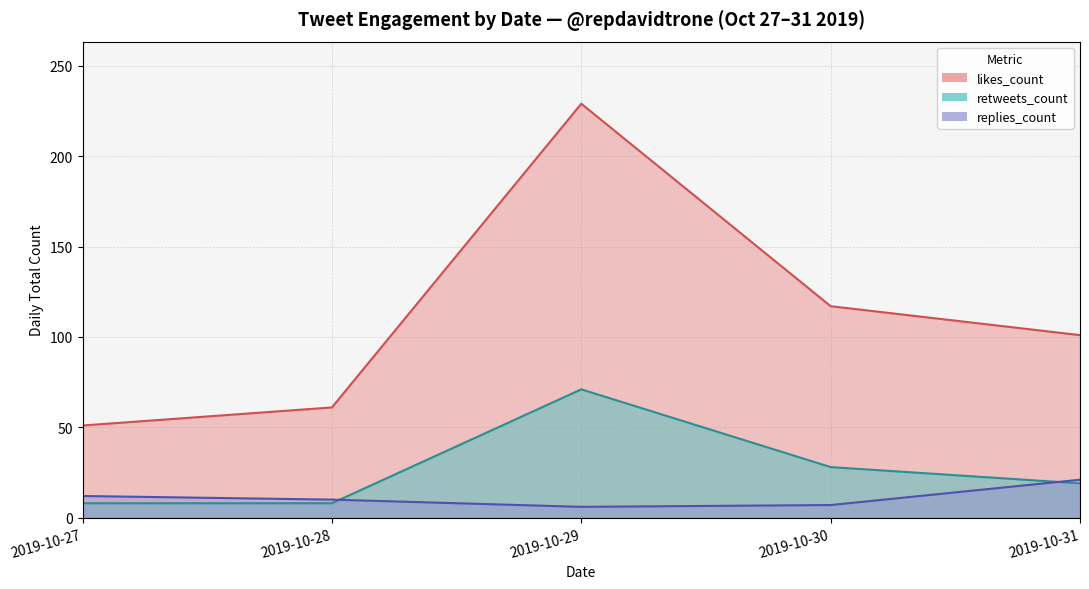

What is the spread (max minus min) of values at 2019-10-29?

223